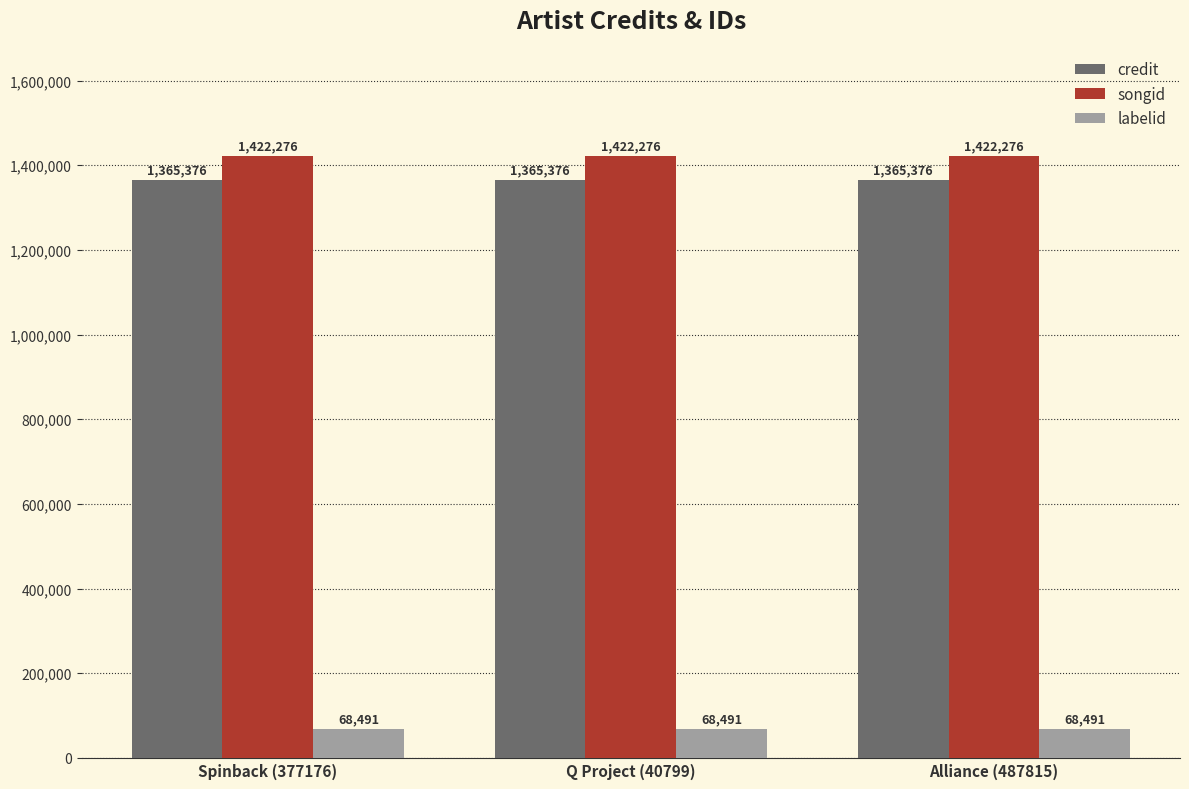

What is the sum of all labelid values?

205473